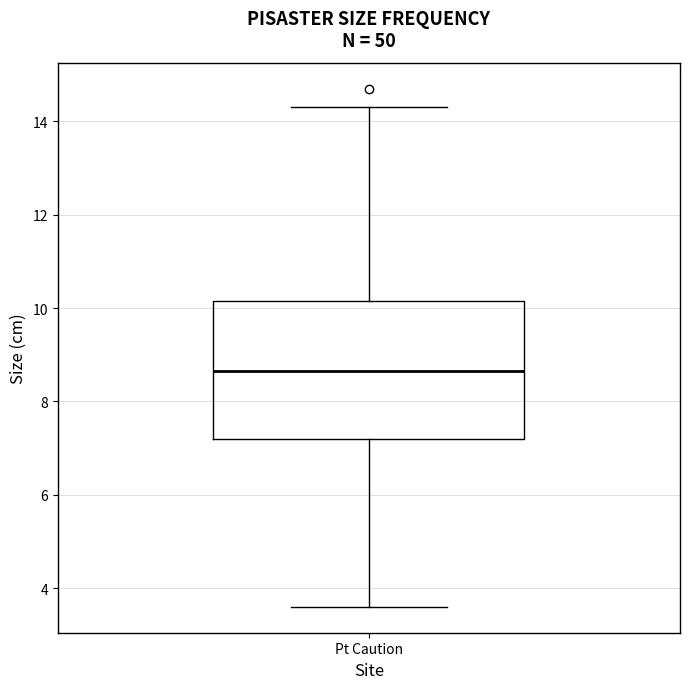

Read this box plot against the y-axis: the position of the median line, the range covered by the box, and the ends of both whiskers. The values are not printed on the chart, so give them approximately, as read against the axis.

median 8.6, box 7.2 to 10.2, whiskers 3.6 to 14.4